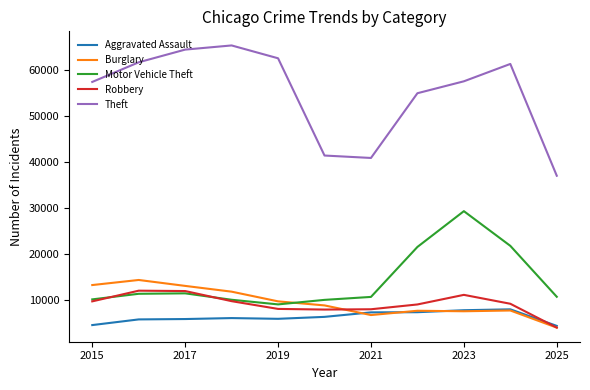

True or false: Aggravated Assault and Motor Vehicle Theft cross at least once.

False